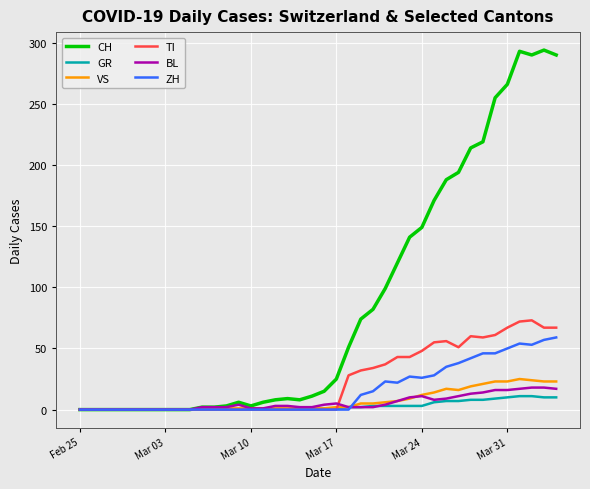

What is the greatest value displayed?

294